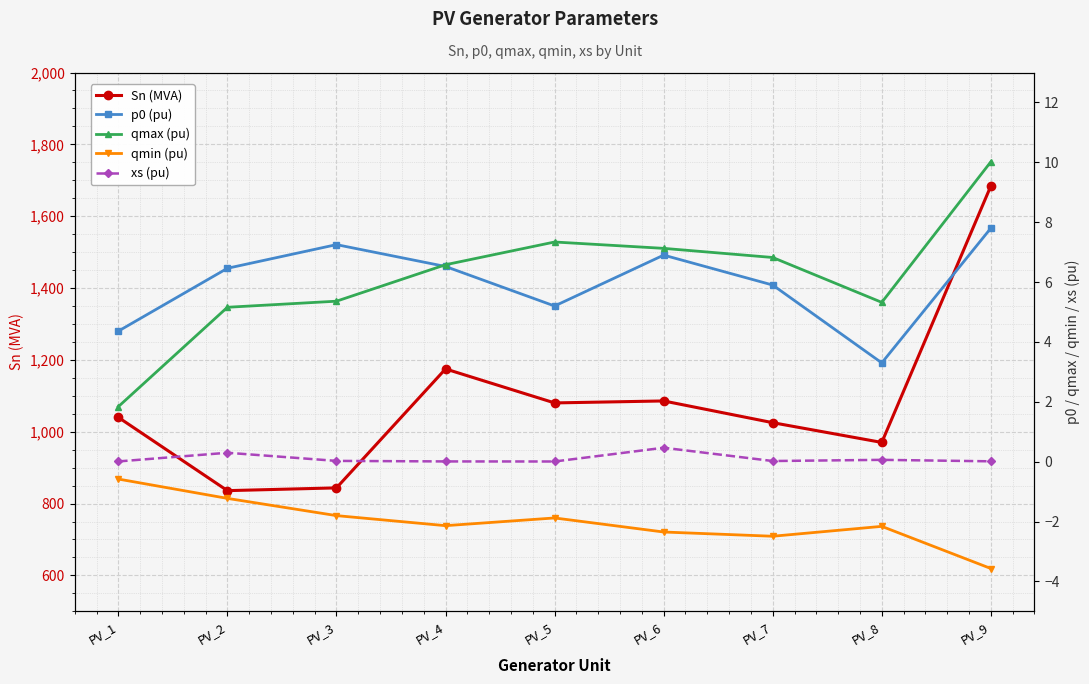

True or false: xs (pu) and qmax (pu) cross at least once.

False